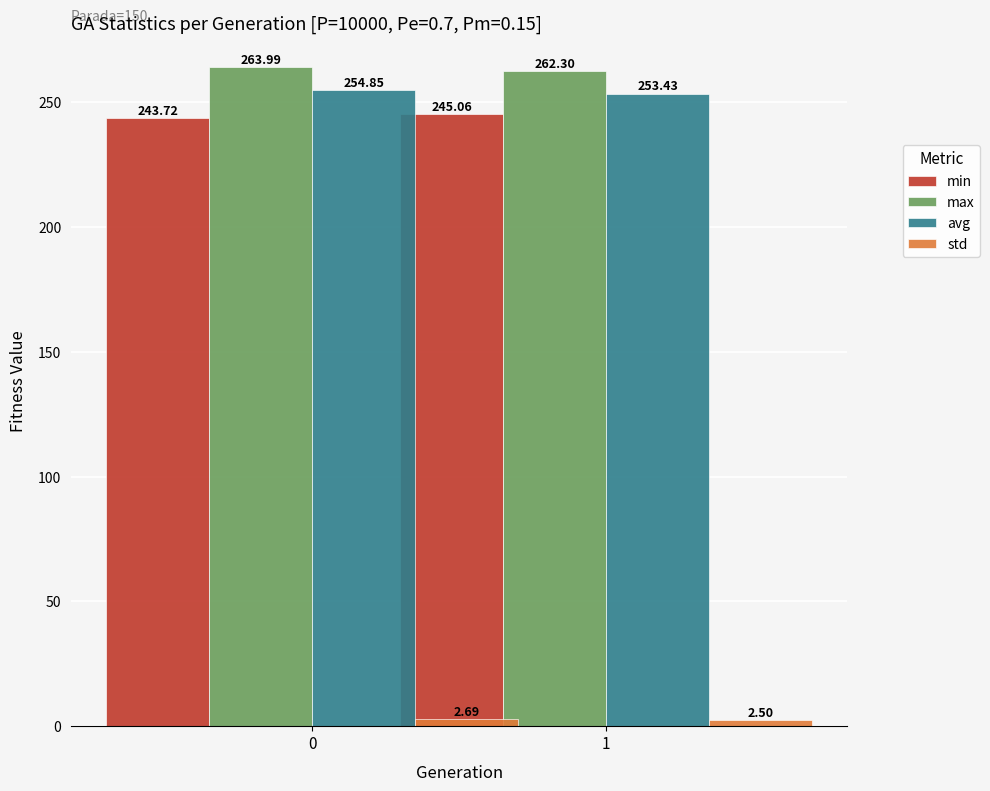

At which label is max closest to 263?

1